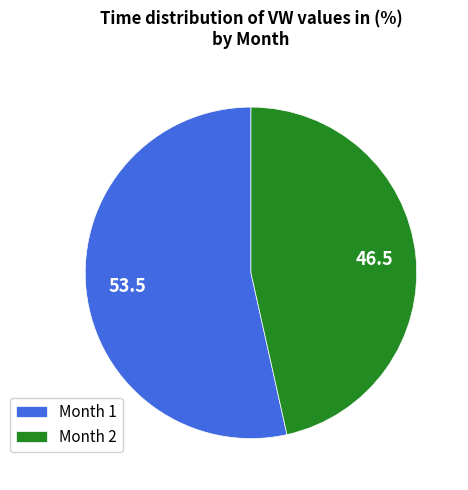

Does Month 2 account for over 50% of the chart?

No